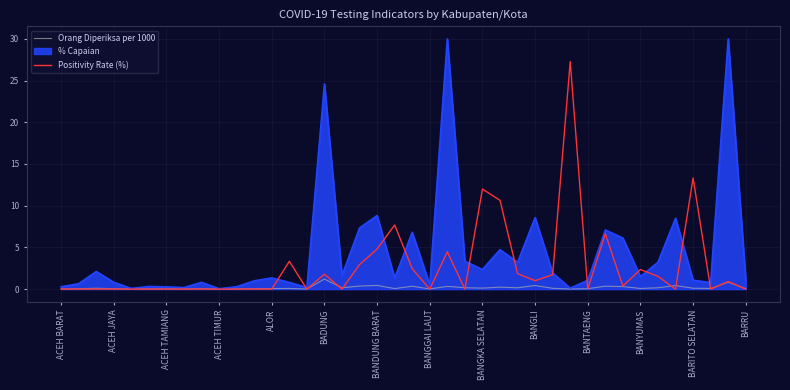

Which series has the largest total across all categories?

% Capaian